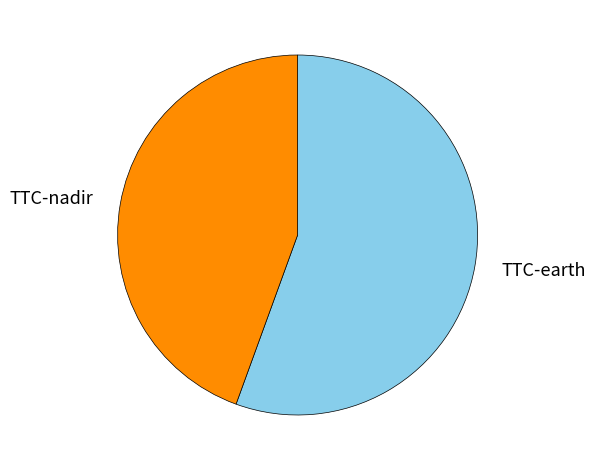

Which has a higher value, TTC-earth or TTC-nadir?

TTC-earth